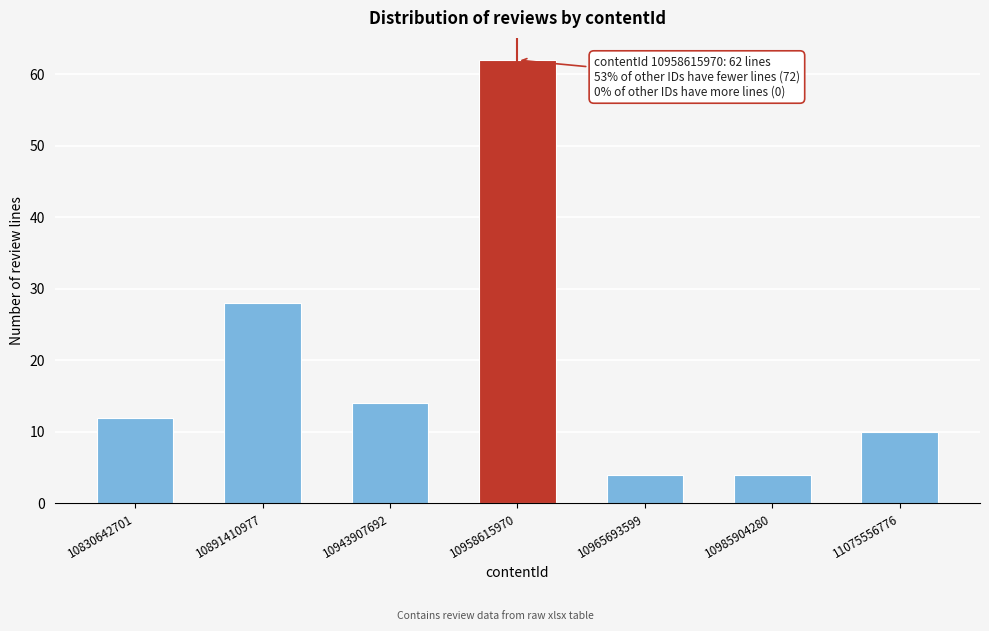

Reading left to right, list all the values displayed in this chart.

12	28	14	62	4	4	10